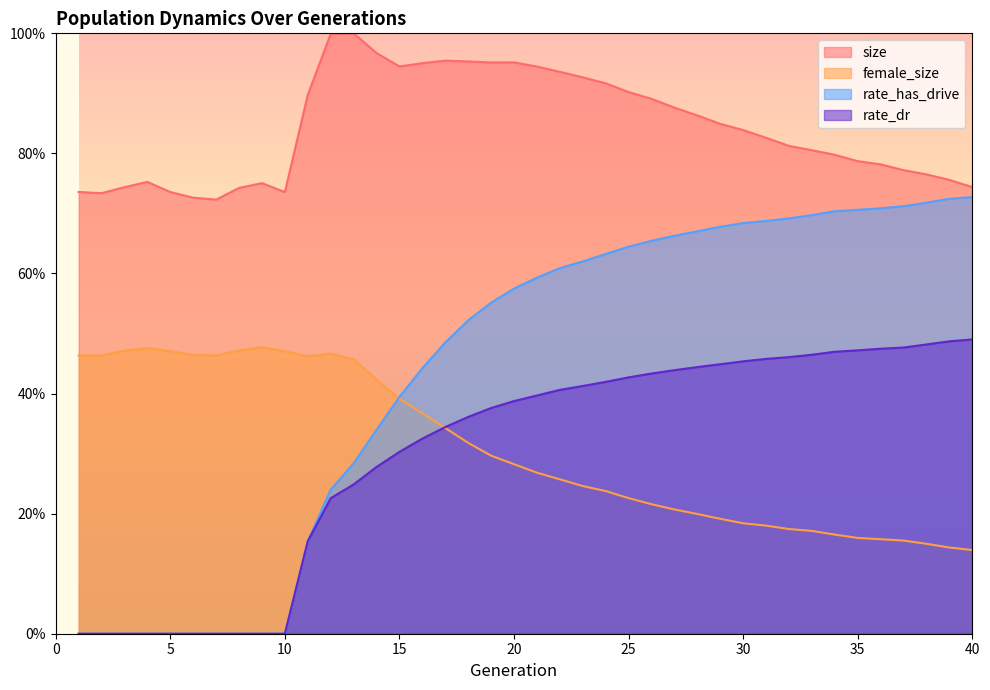

True or false: rate_has_drive has more than 2 interior local peaks.

False